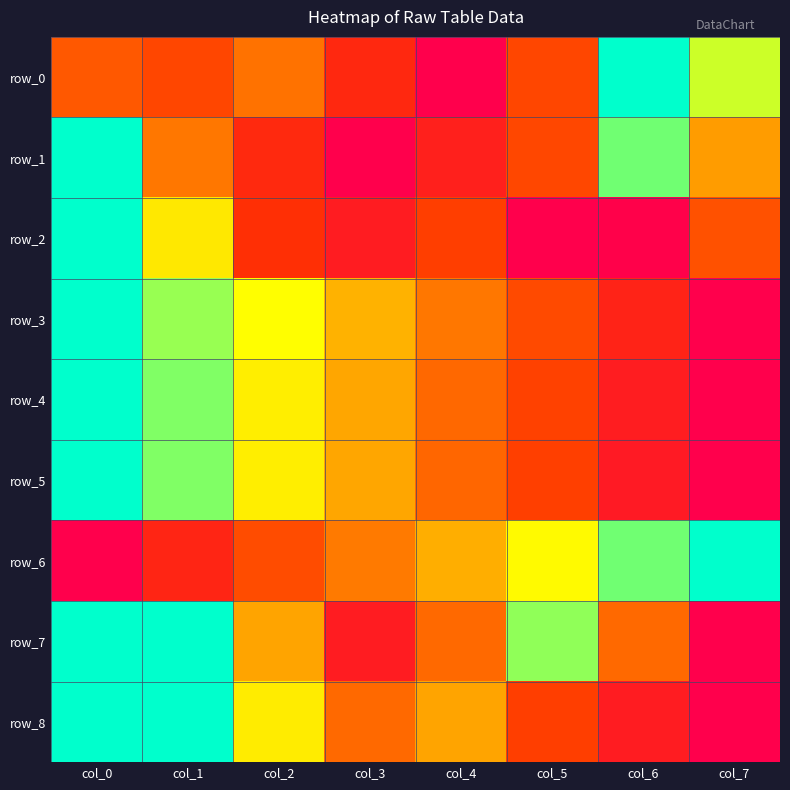

What is the difference between the second highest and second lowest values in the row_3 series?

0.7